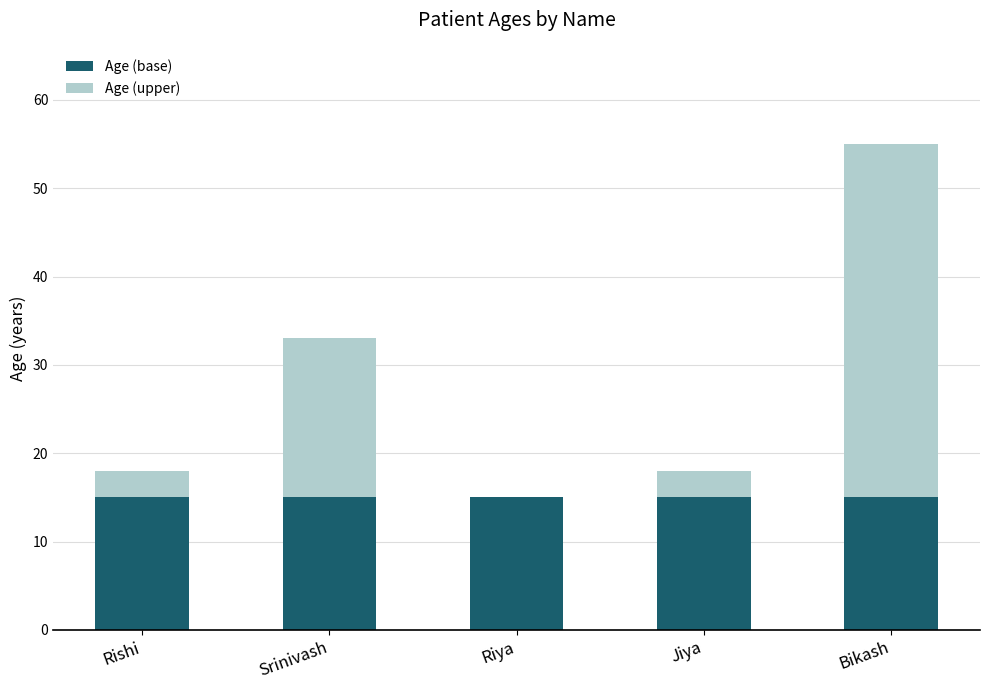

Are the bars grouped side by side (vs. stacked)?

No